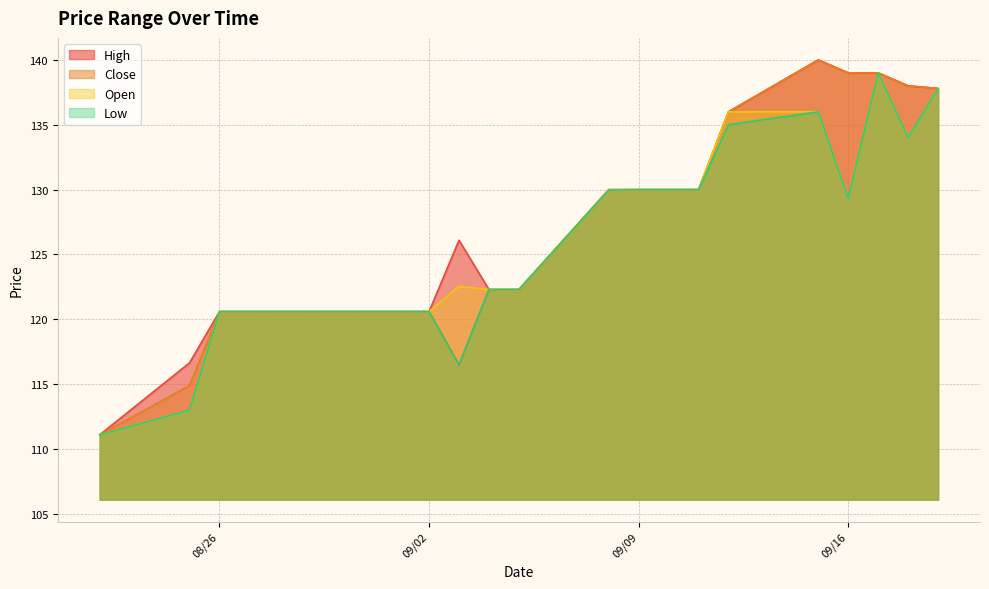

List the series in order of their peak value, lowest first.

Open, Low, High, Close